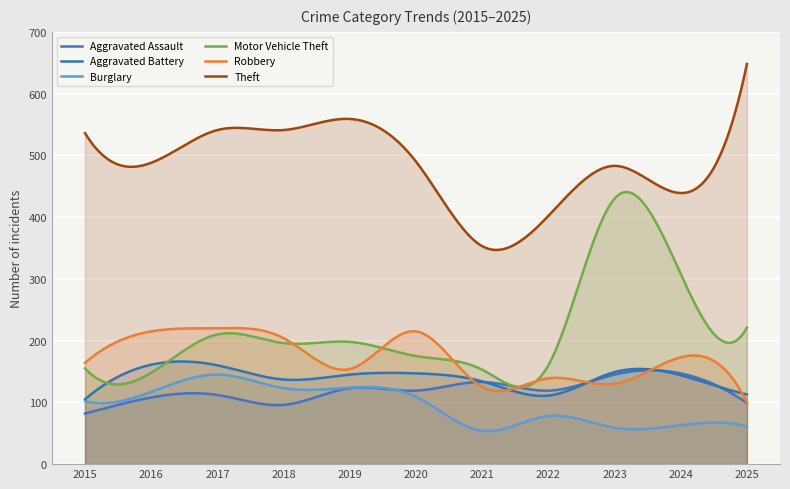

Which has a higher value, 2016 or 2024?

2024